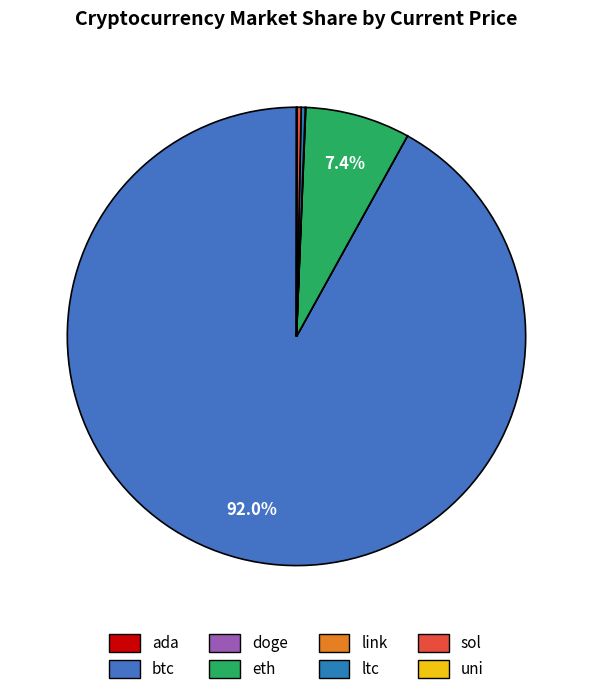

The ada slice represents 0% of the pie. True or false?

True